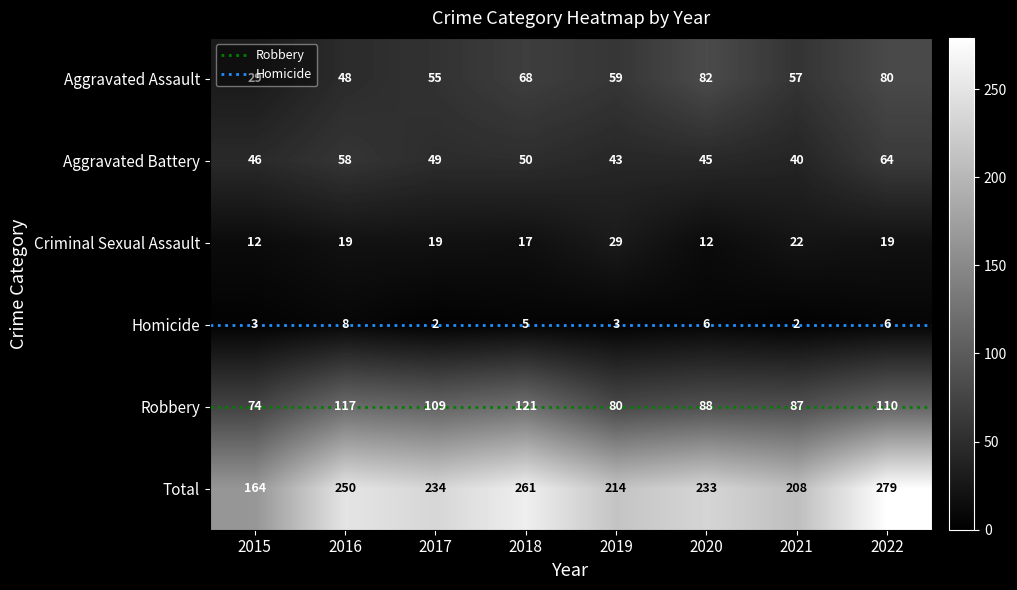

Which series changed the most between 2018 and 2021?

Total